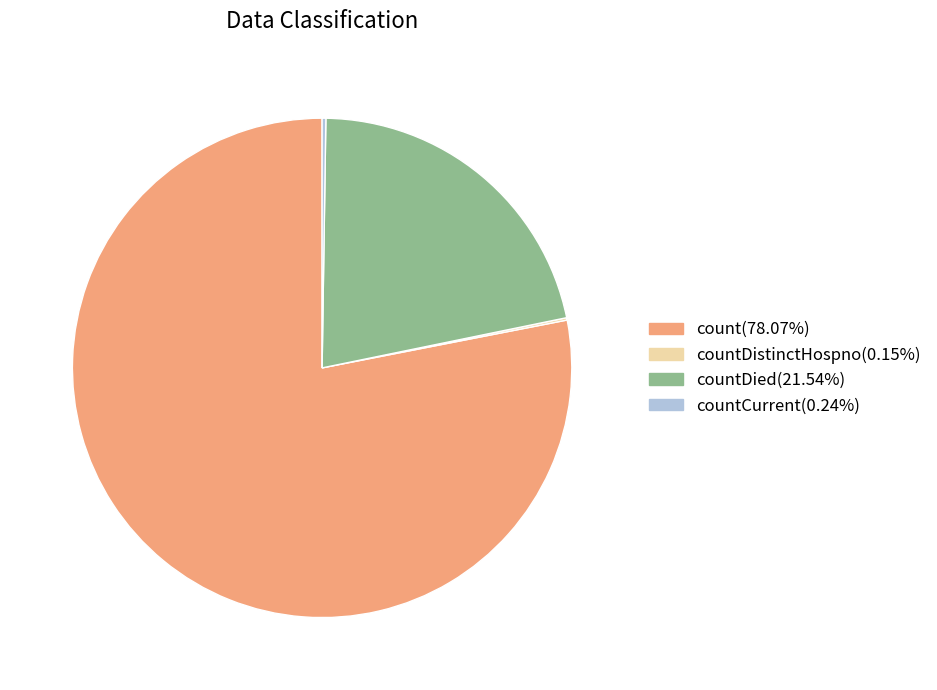

Do countDied(21.54%) and count(78.07%) together represent more than half of the pie?

Yes